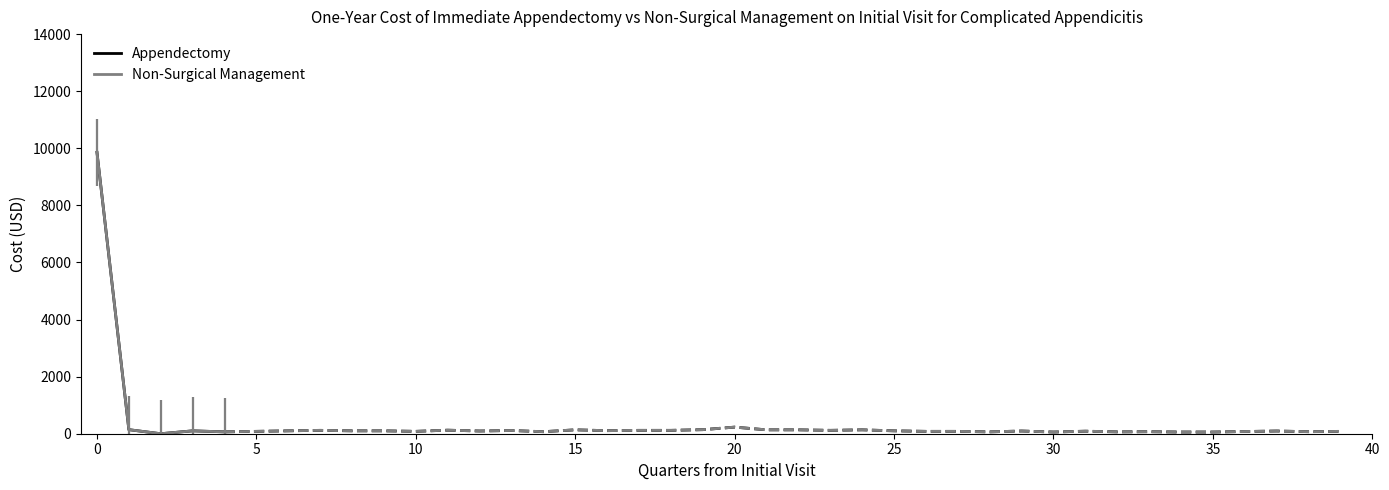

How many values in the Non-Surgical Management series exceed 101?

3